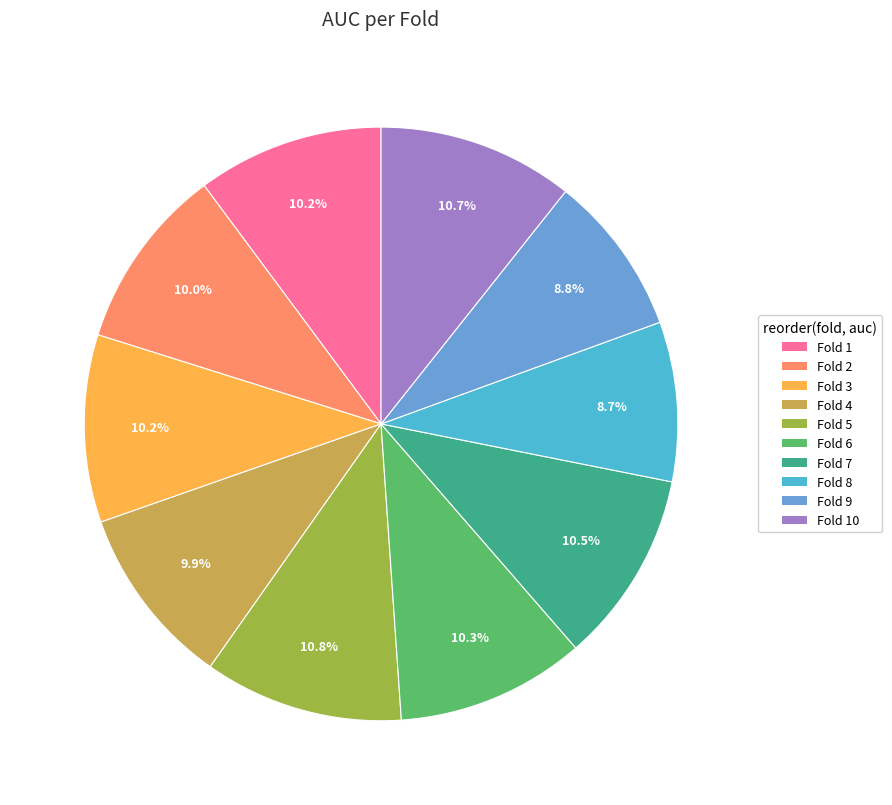

Combined, what portion of the pie is Fold 2 and Fold 8?

18.7%